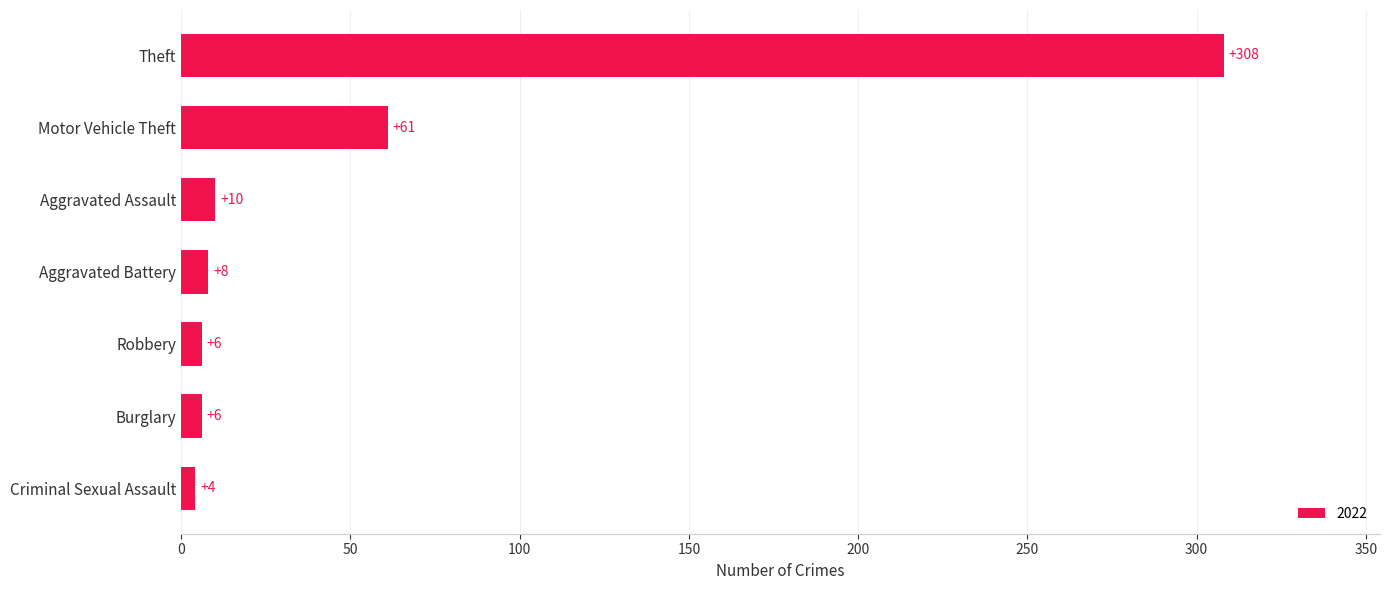

Where is the data nearest to the value 156?

Motor Vehicle Theft